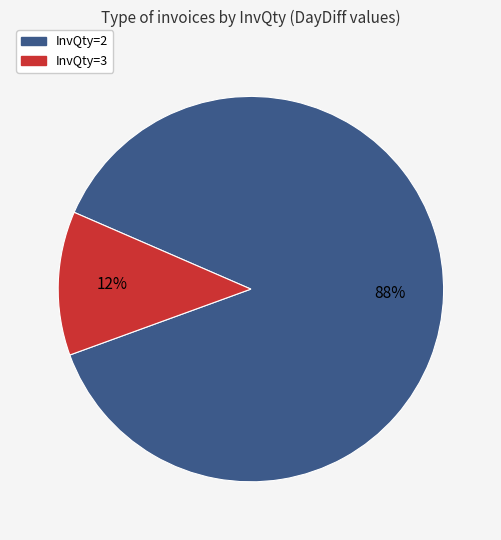

Is there a majority slice in this chart?

Yes